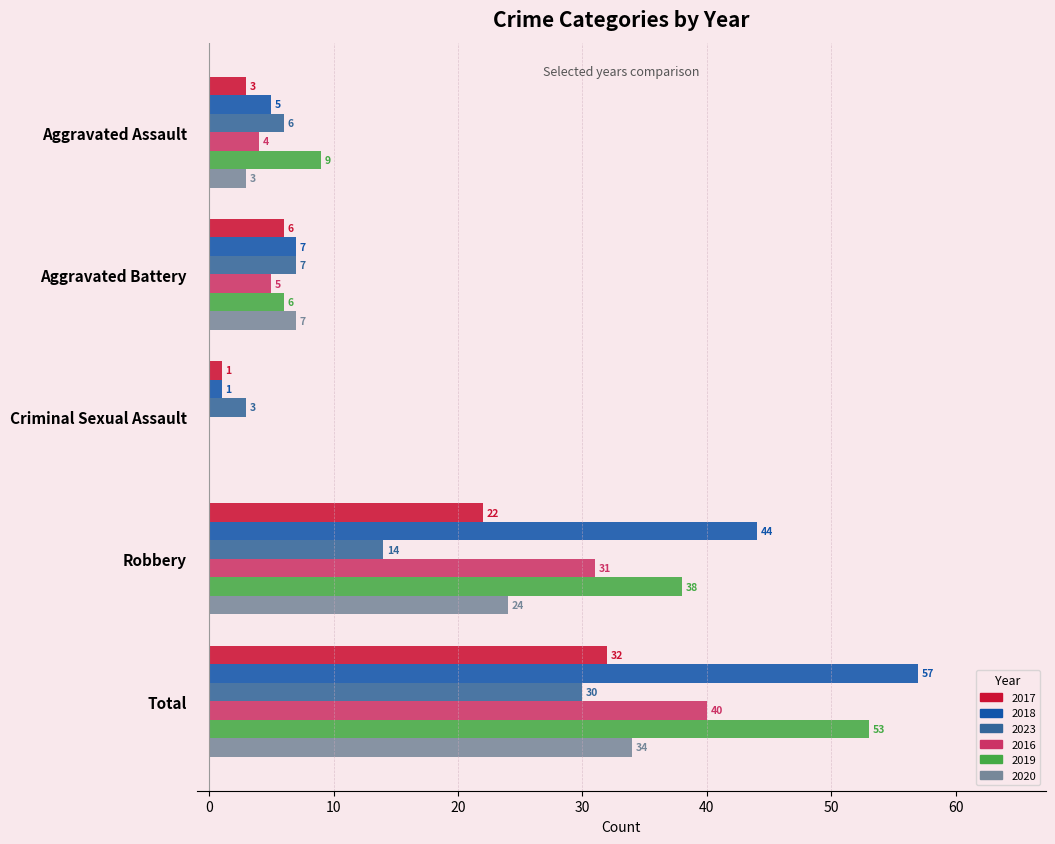

What is the approximate value of 2023 at Total, to the nearest 10?

30